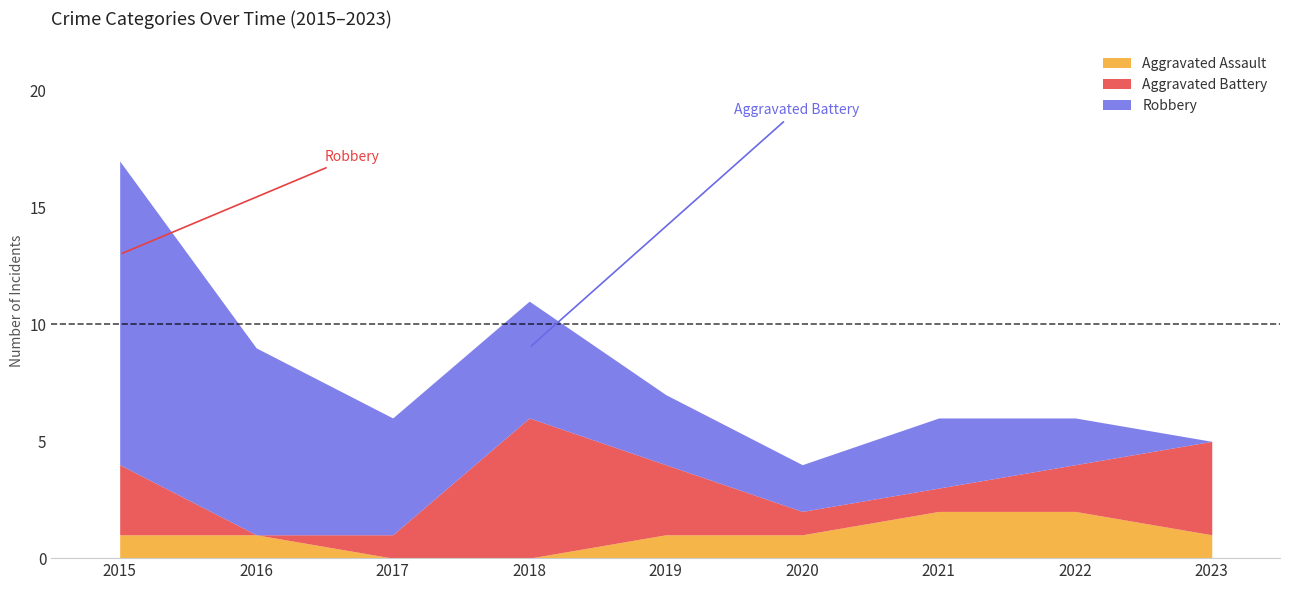

How many lines are shown in the chart?

3